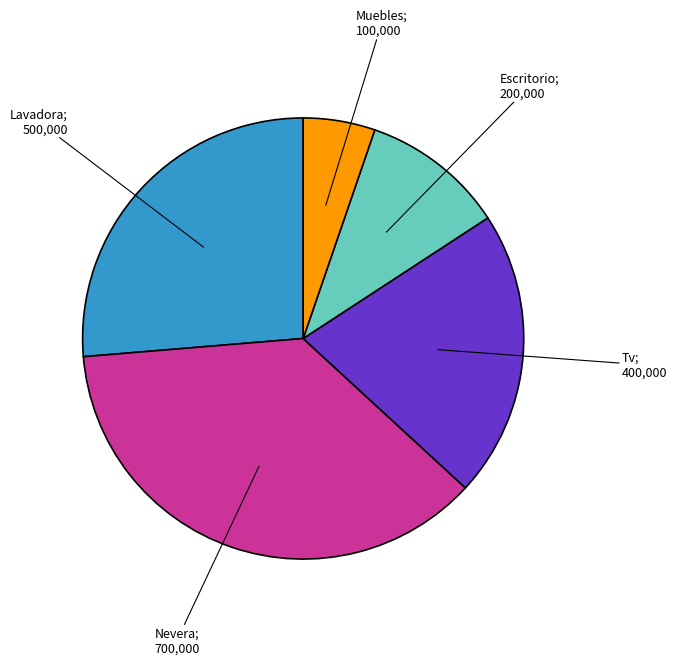

Is there a majority slice in this chart?

No